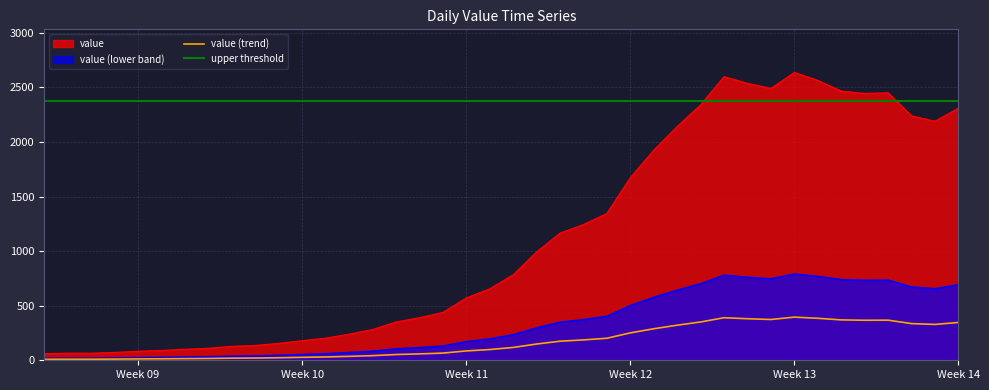

What is the highest value of the value (lower band) series?

791.1